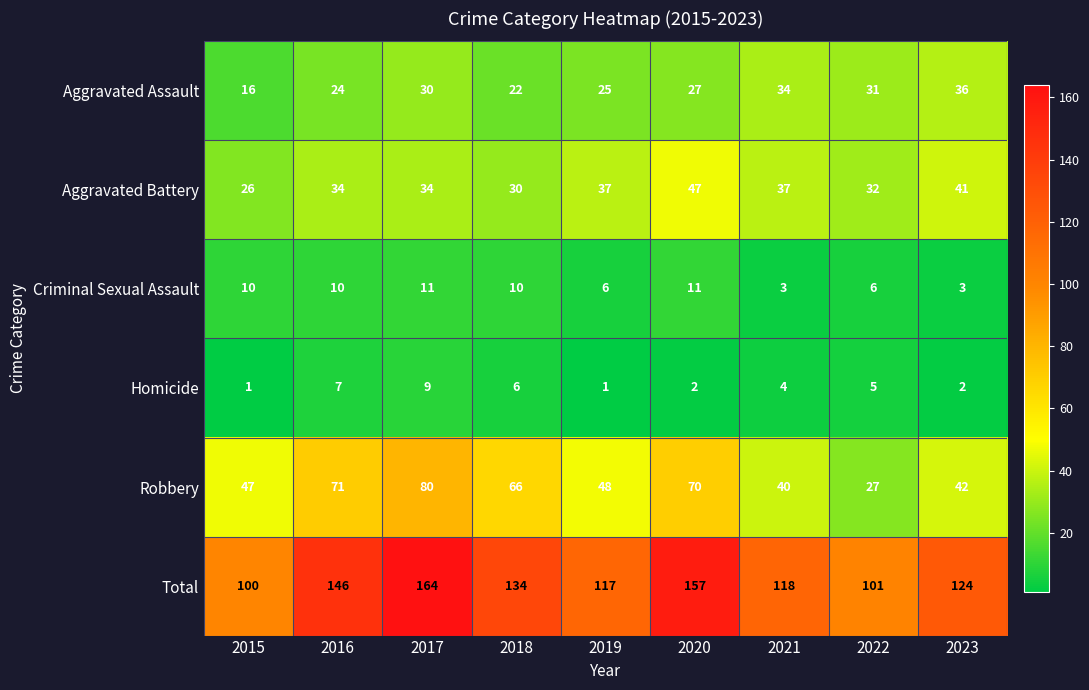

True or false: Criminal Sexual Assault has a value of 3 at 2020.

False